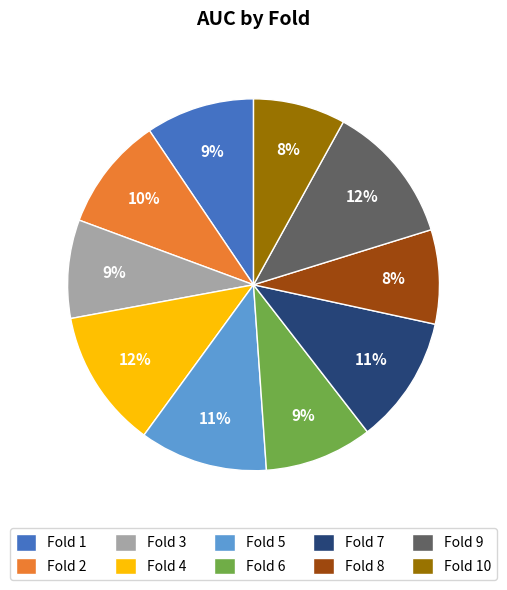

Which has a higher value, Fold 8 or Fold 6?

Fold 6